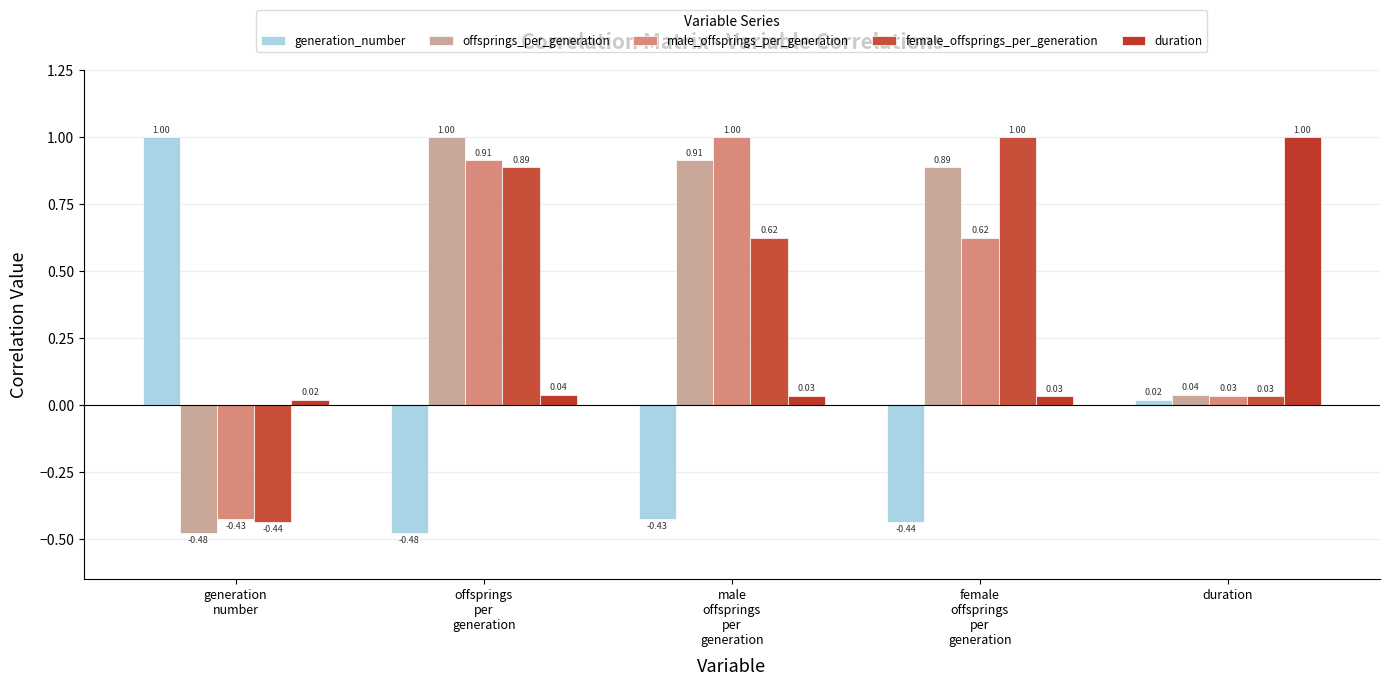

What is the label of the 3rd bar from the left?

male
offsprings
per
generation